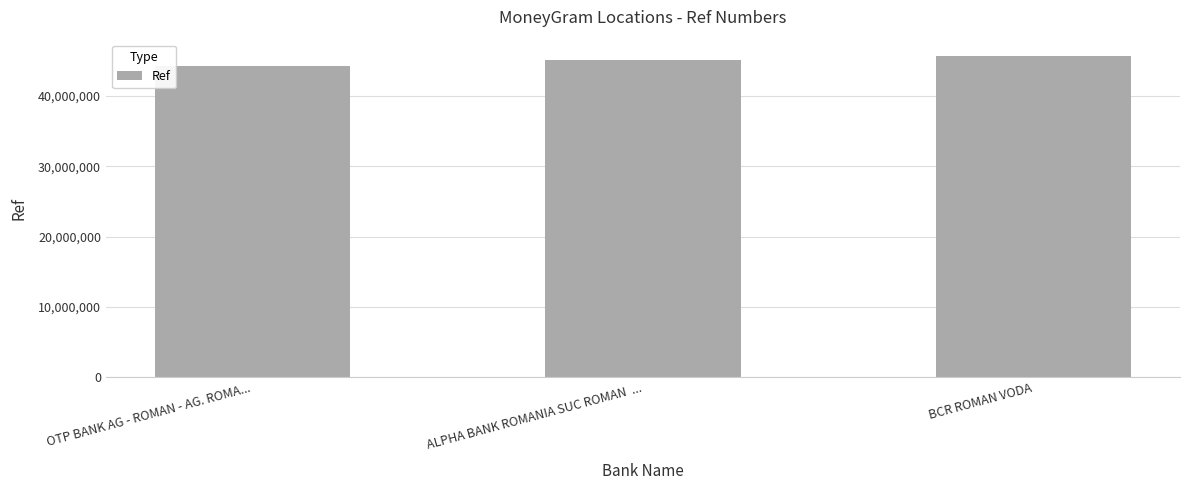

Does the chart contain stacked bars?

No